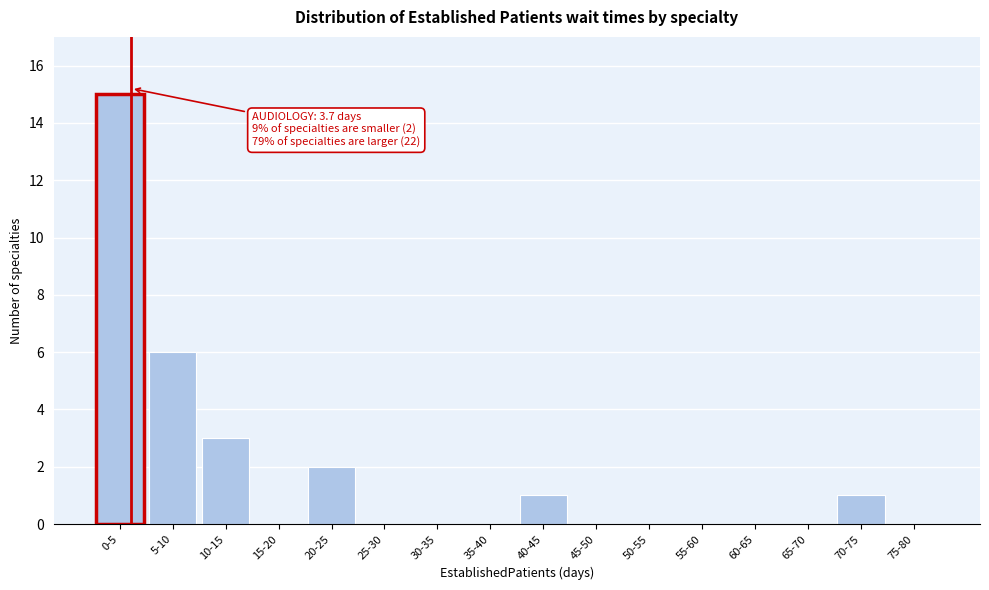

Reading left to right, what are all the values shown in this chart?

0-5=15	5-10=6	10-15=3	15-20=0	20-25=2	25-30=0	30-35=0	35-40=0	40-45=1	45-50=0	50-55=0	55-60=0	60-65=0	65-70=0	70-75=1	75-80=0